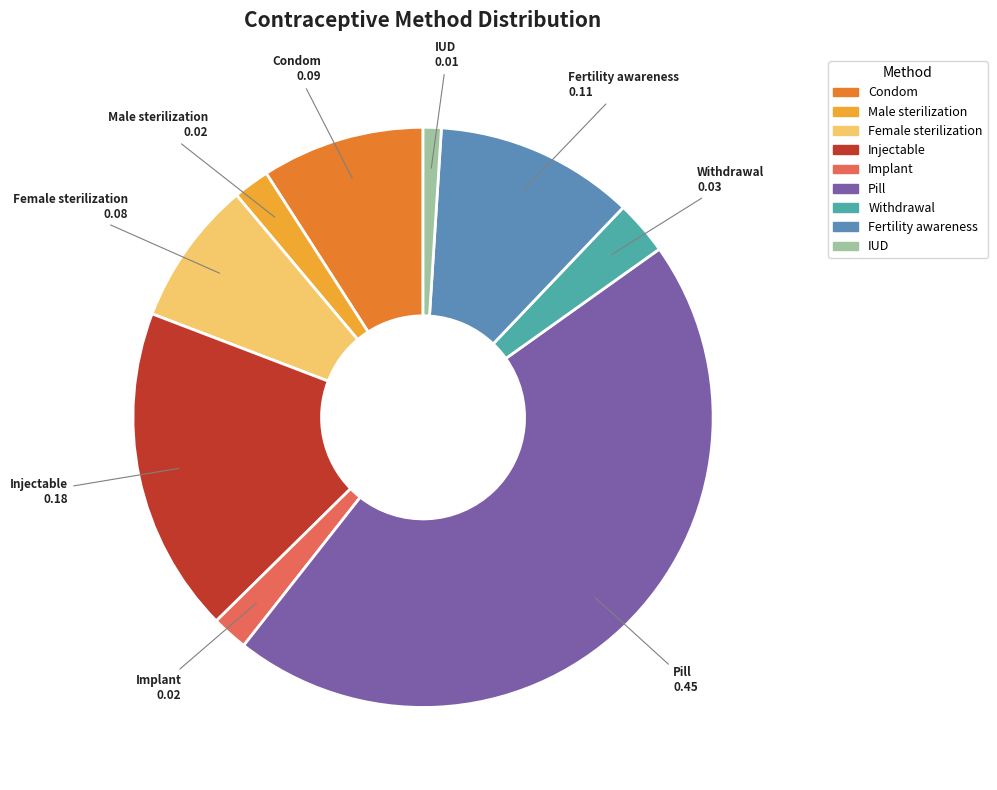

Do Injectable and Withdrawal together represent more than half of the pie?

No